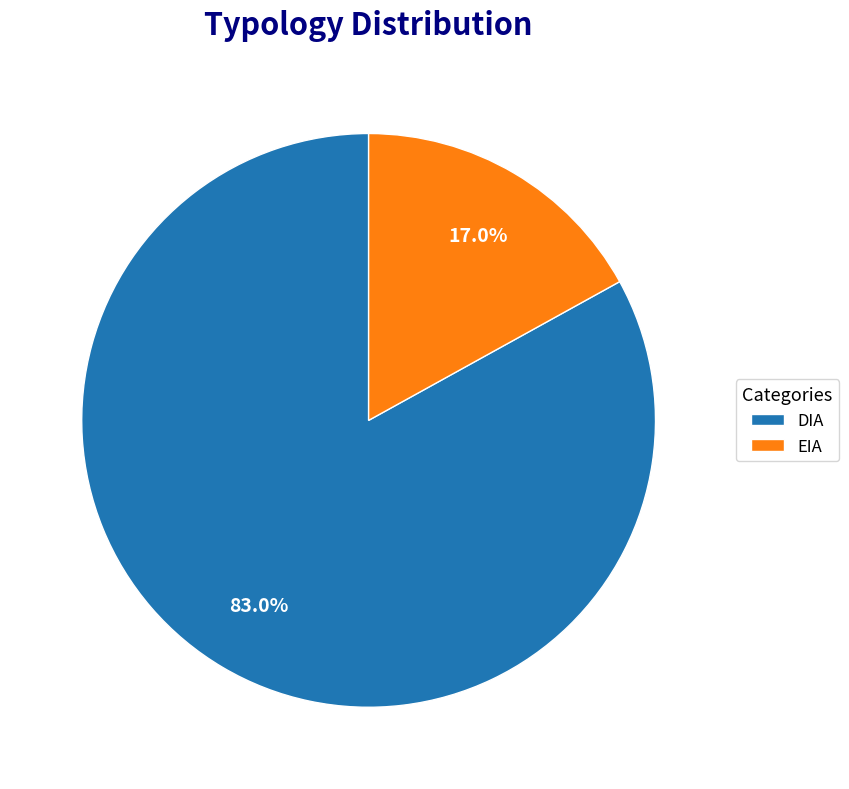

Rank the categories by value from highest to lowest.

DIA, EIA